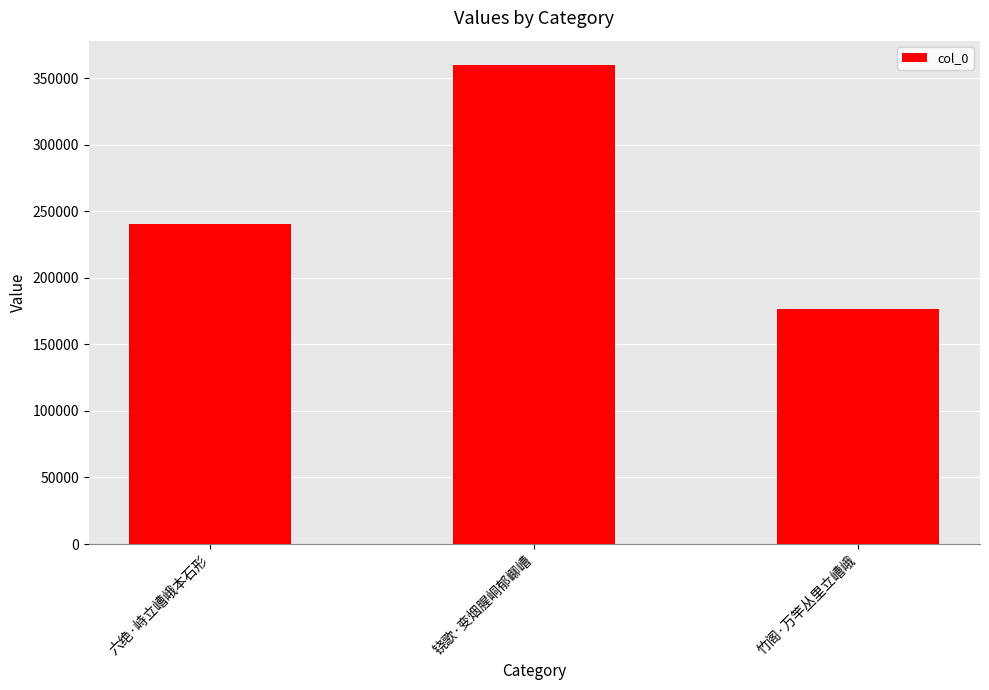

What is the value of the 2nd bar from the left?

360121